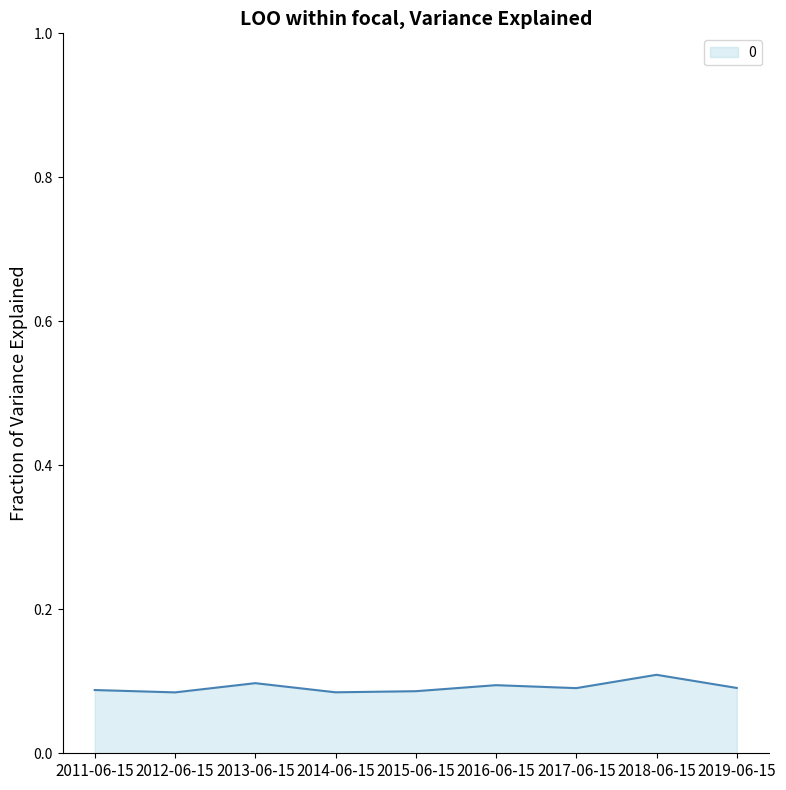

Is it true that the value at 2012-06-15 is 0.1?

True